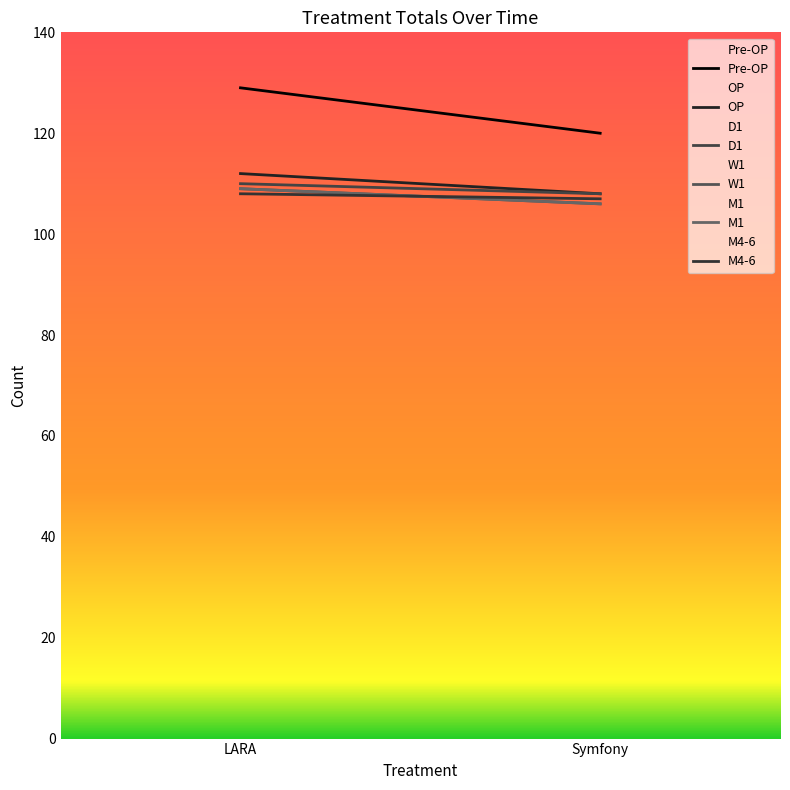

Which label corresponds to the largest value in the chart?

LARA